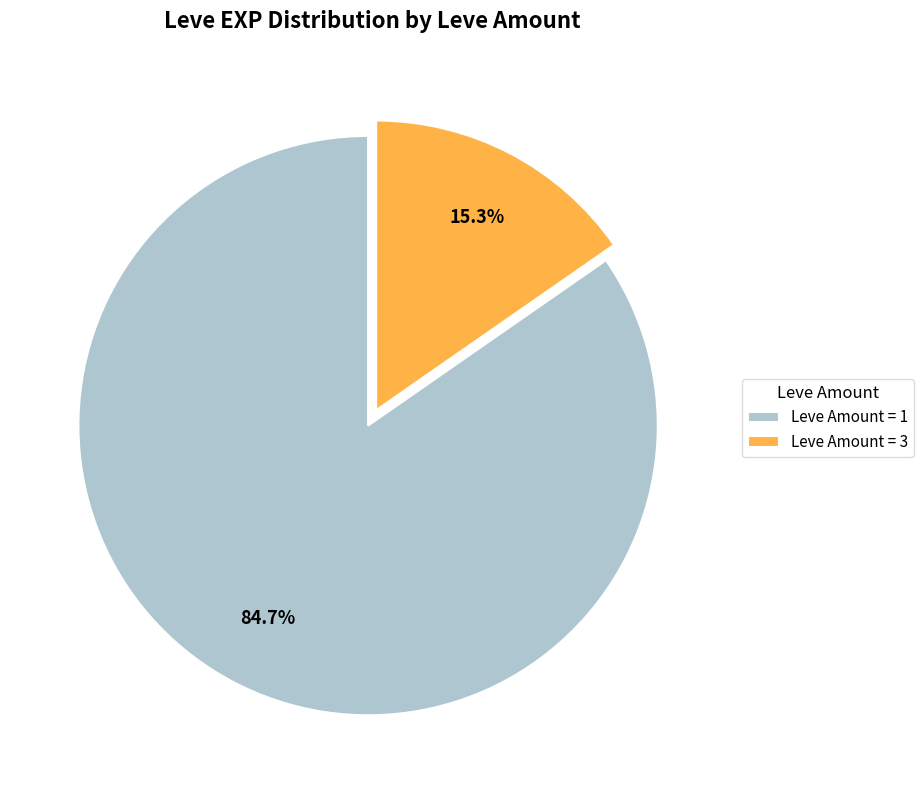

To the nearest percent, what is the difference between the largest and smallest slice percentages?

69%